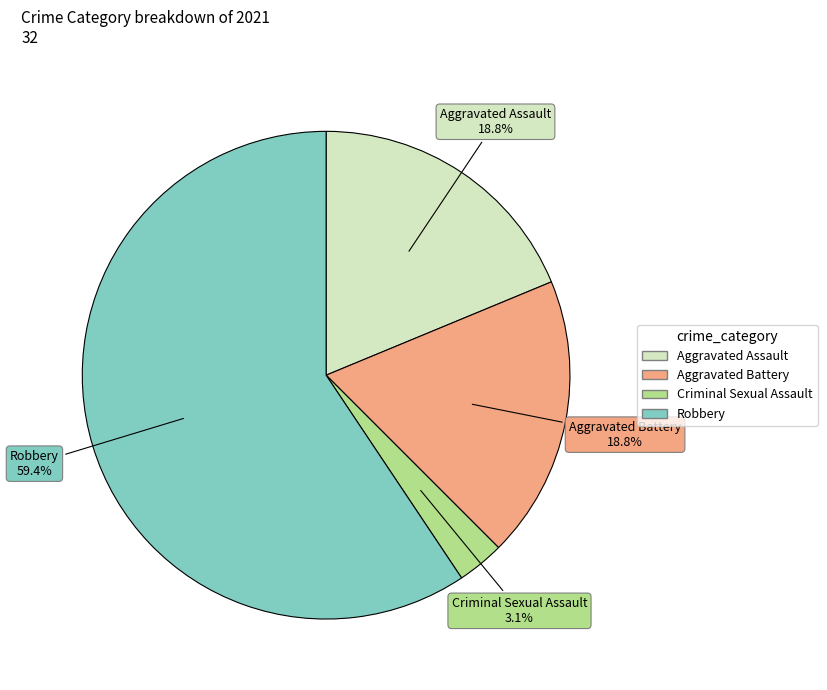

Is it true that Robbery is 68% of the pie?

False